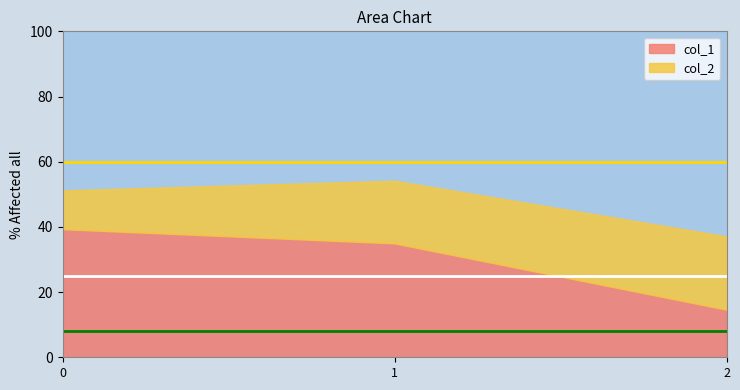

What is the value of the col_2 point at the 1st from the left?

11.9